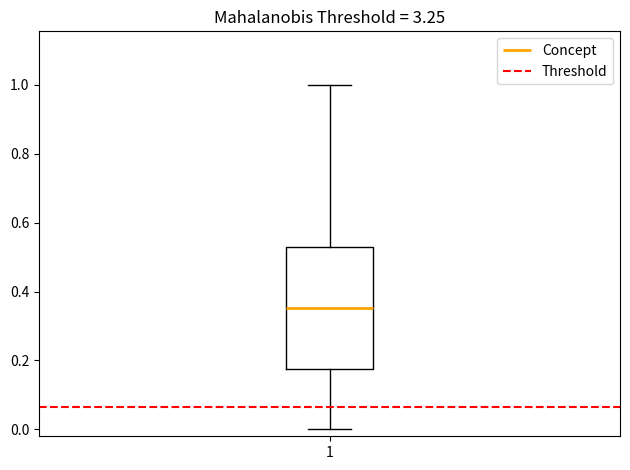

Where does the upper whisker of the box at x = 1 end on the y-axis? The values are not printed on the chart, so give them approximately, as read against the axis.

1.00